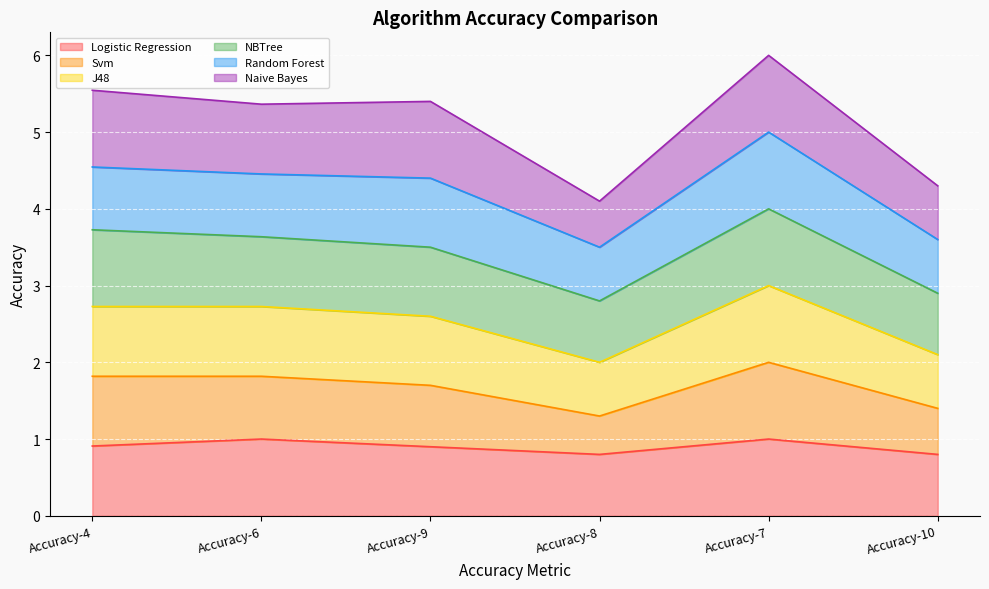

What is the approximate value of Logistic Regression at Accuracy-6?

1.0